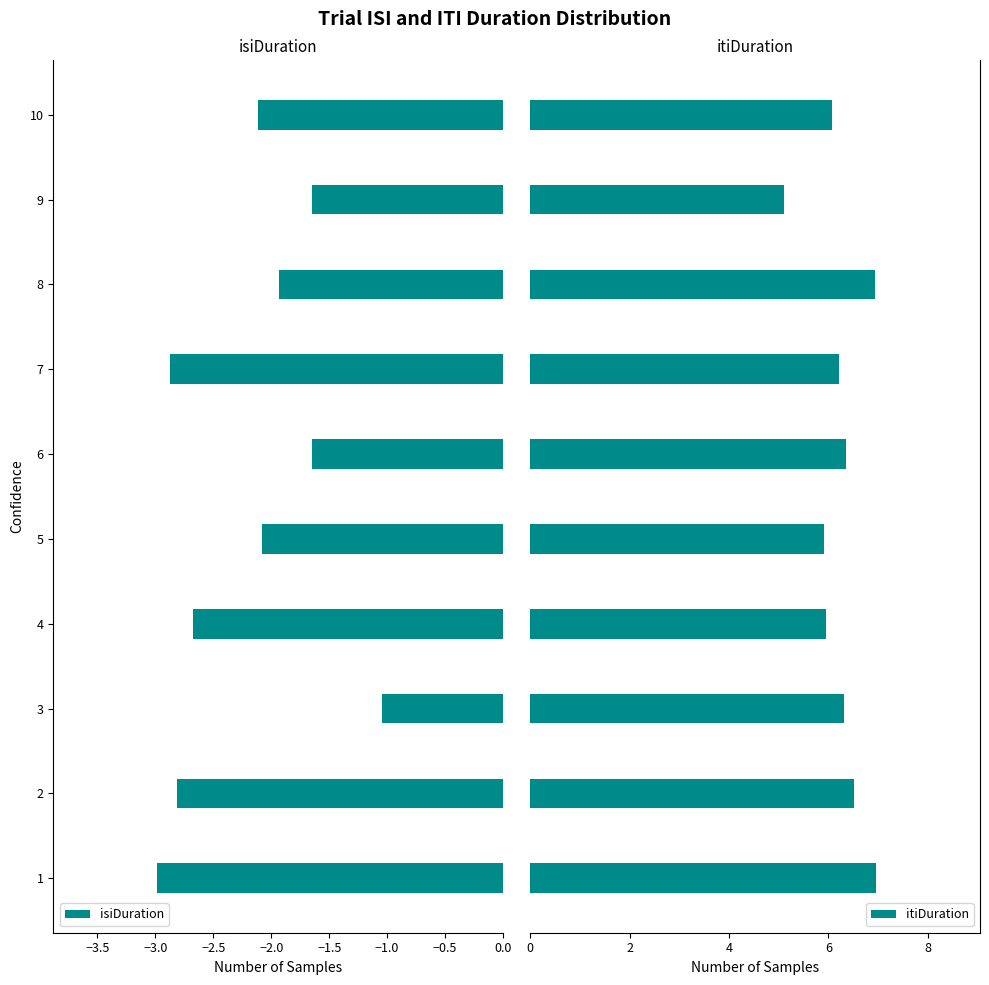

What are all the series names shown in the legend?

isiDuration, itiDuration